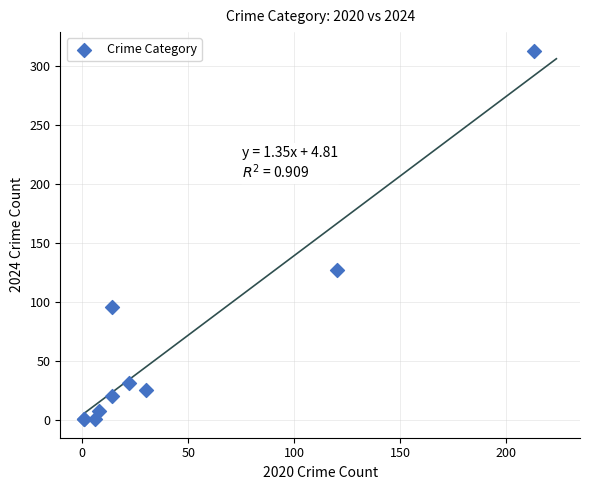

What Y value in the scatter plot is closest to 157?

127